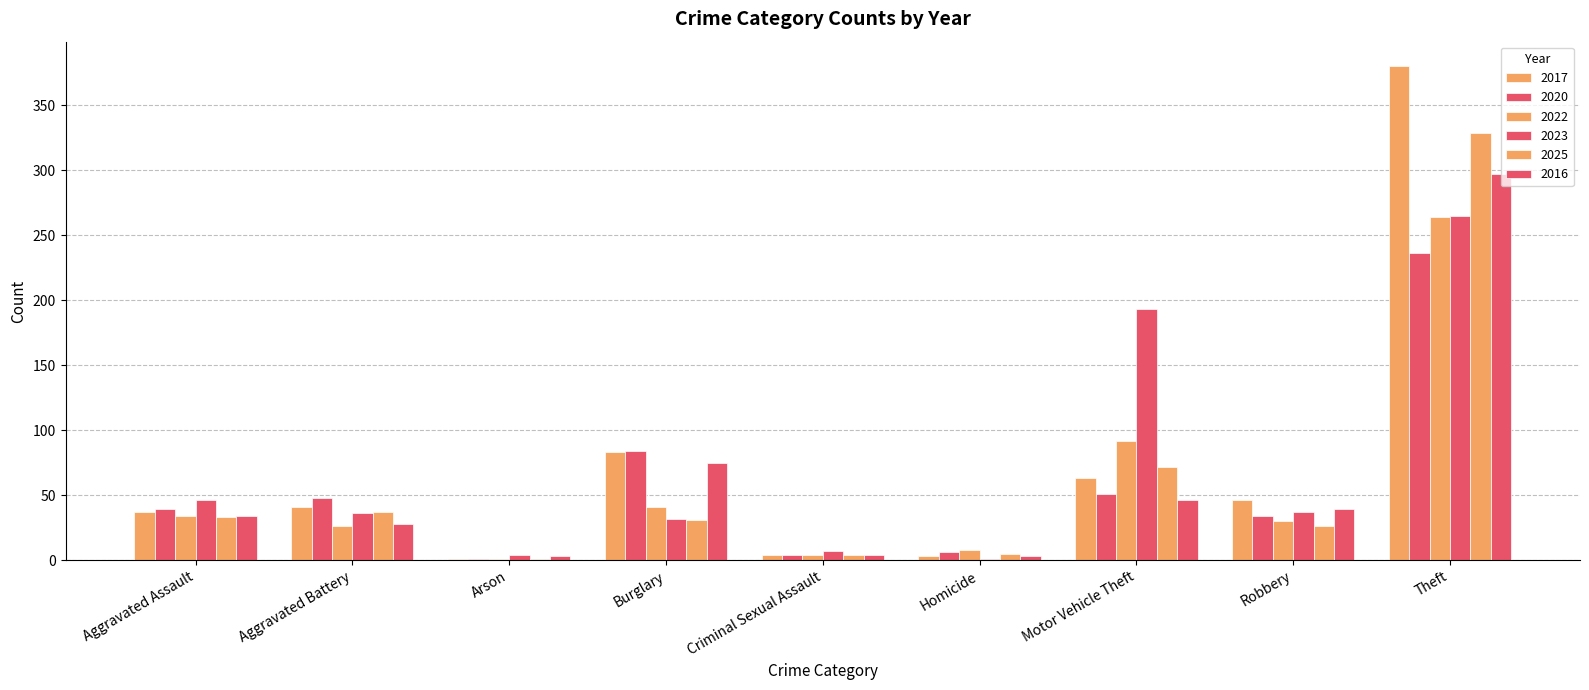

How many distinct data groups are displayed?

6